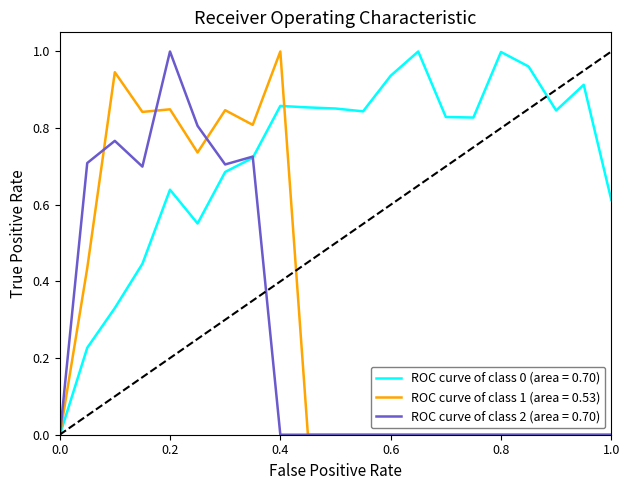

Which series has the largest total across all categories?

ROC curve of class 0 (area = 0.70)